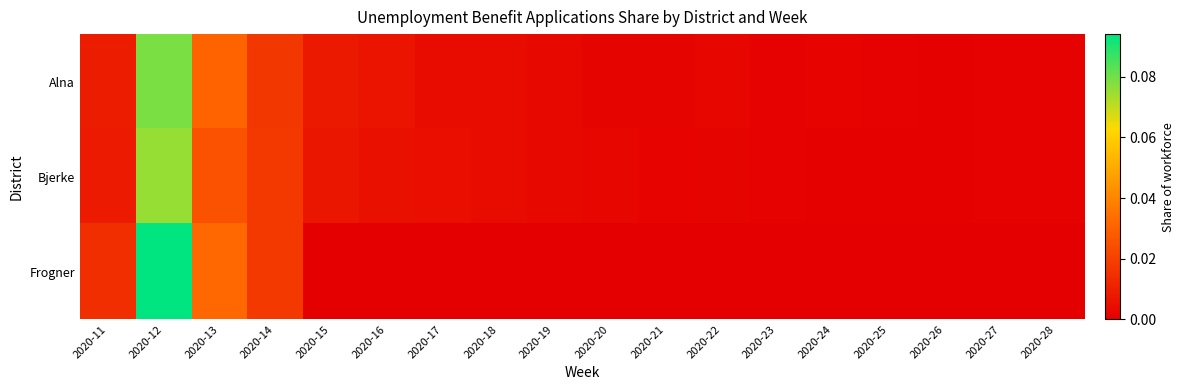

Reading left to right, list all the values displayed in this chart.

Alna: 2020-11=0.0	2020-12=0.1	2020-13=0.0	2020-14=0.0	2020-15=0.0	2020-16=0.0	2020-17=0.0	2020-18=0.0	2020-19=0.0	2020-20=0.0	2020-21=0.0	2020-22=0.0	2020-23=0.0	2020-24=0.0	2020-25=0.0	2020-26=0.0	2020-27=0.0	2020-28=0.0
Bjerke: 2020-11=0.0	2020-12=0.1	2020-13=0.0	2020-14=0.0	2020-15=0.0	2020-16=0.0	2020-17=0.0	2020-18=0.0	2020-19=0.0	2020-20=0.0	2020-21=0.0	2020-22=0.0	2020-23=0.0	2020-24=0.0	2020-25=0.0	2020-26=0.0	2020-27=0.0	2020-28=0.0
Frogner: 2020-11=0.0	2020-12=0.1	2020-13=0.0	2020-14=0.0	2020-15=0.0	2020-16=0.0	2020-17=0.0	2020-18=0.0	2020-19=0.0	2020-20=0.0	2020-21=0.0	2020-22=0.0	2020-23=0.0	2020-24=0.0	2020-25=0.0	2020-26=0.0	2020-27=0.0	2020-28=0.0